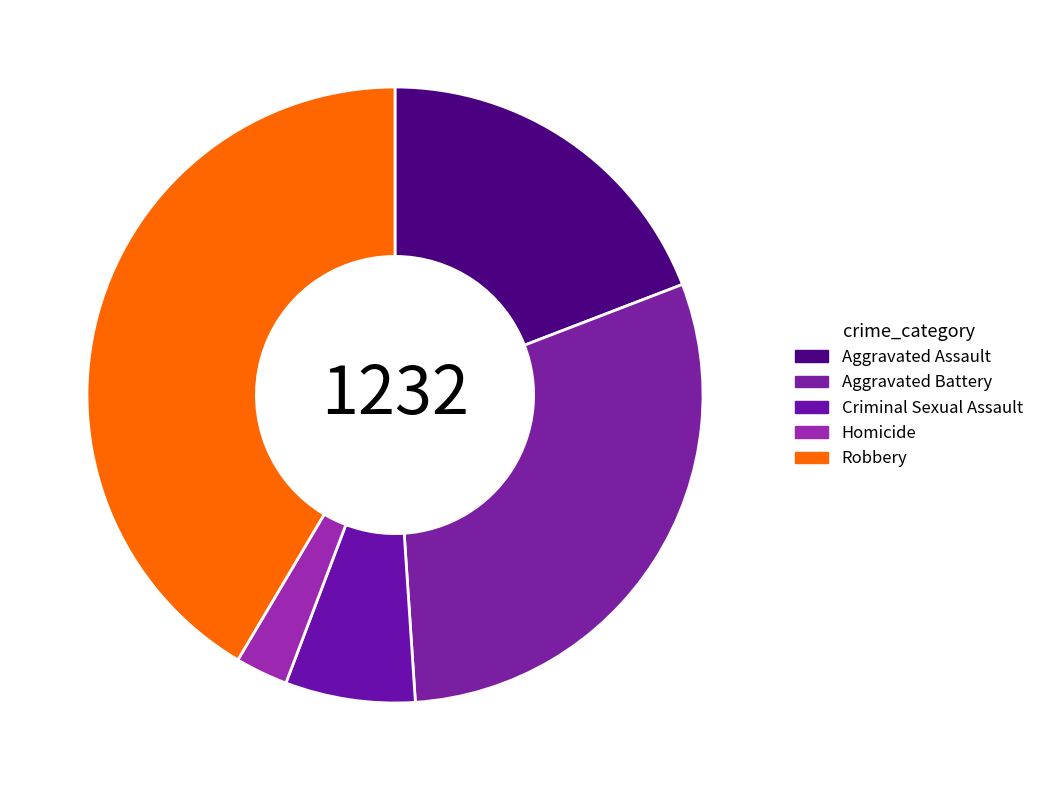

What is the smallest slice in the pie chart?

Homicide